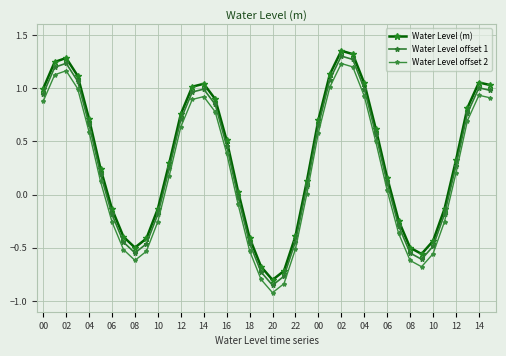

How many distinct data groups are displayed?

3